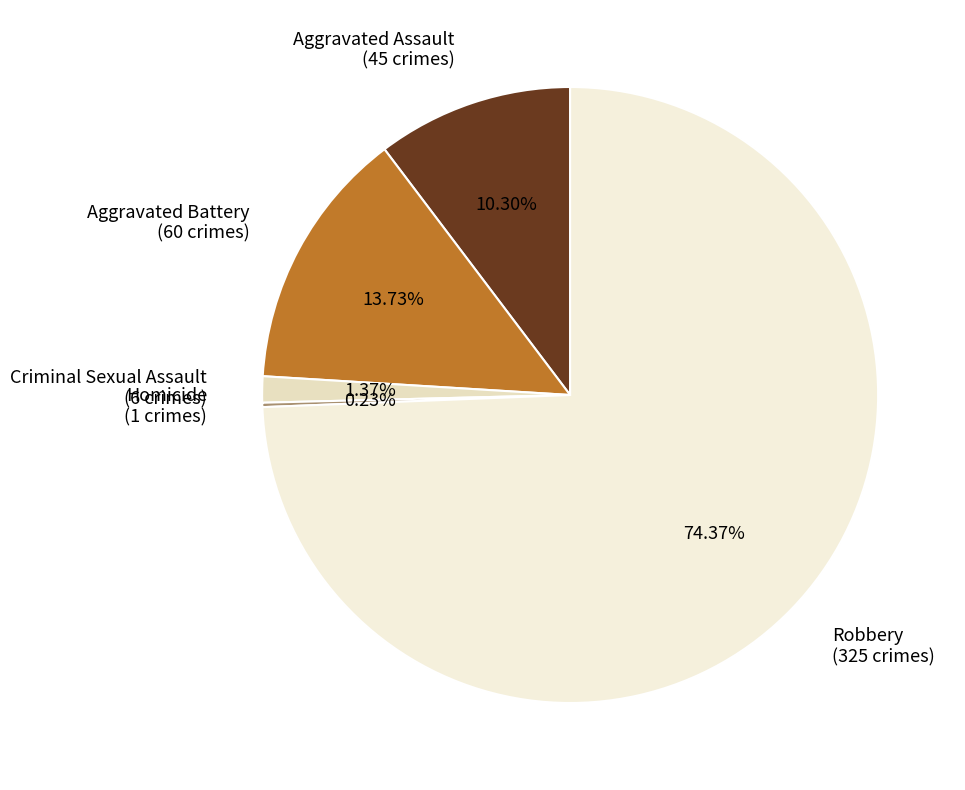

Is there a majority slice in this chart?

Yes